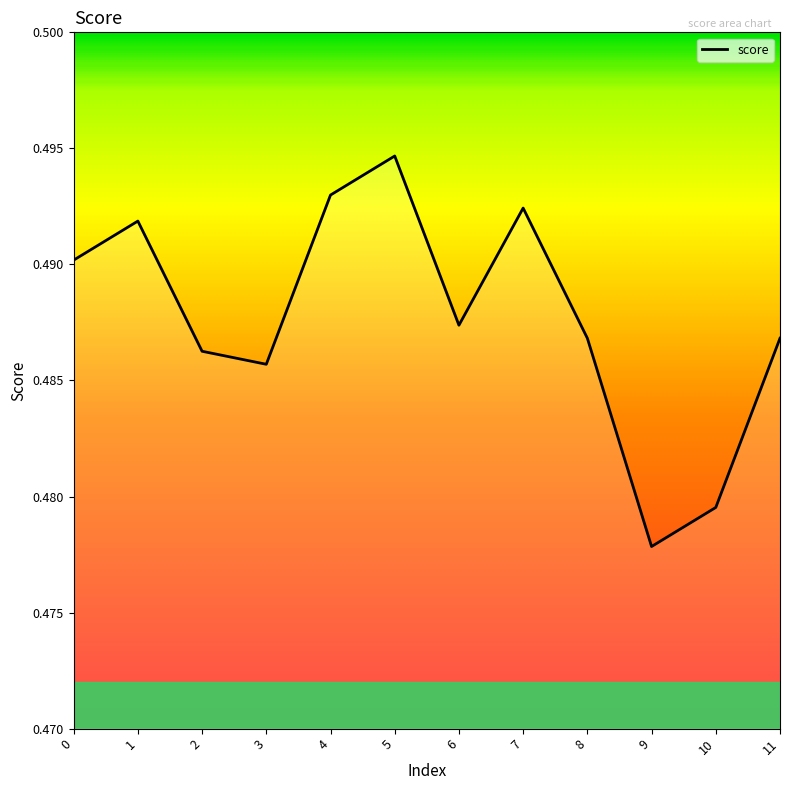

Between 8 and 3, which is larger?

8